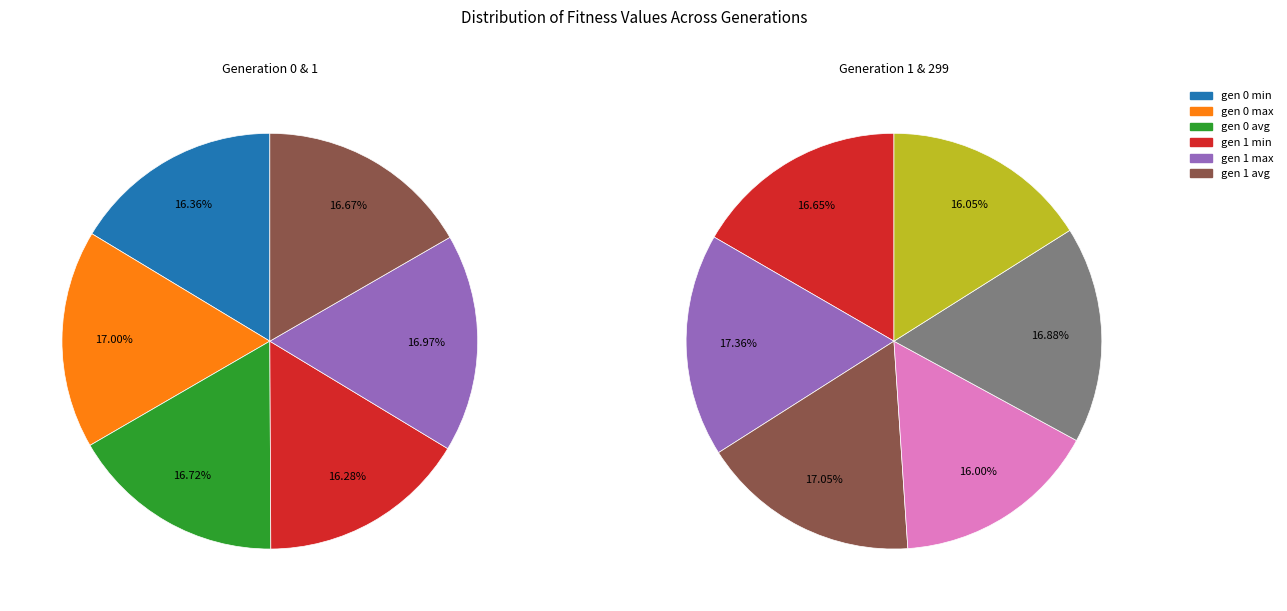

Which has a higher value, gen 299 max or gen 299 avg?

gen 299 max